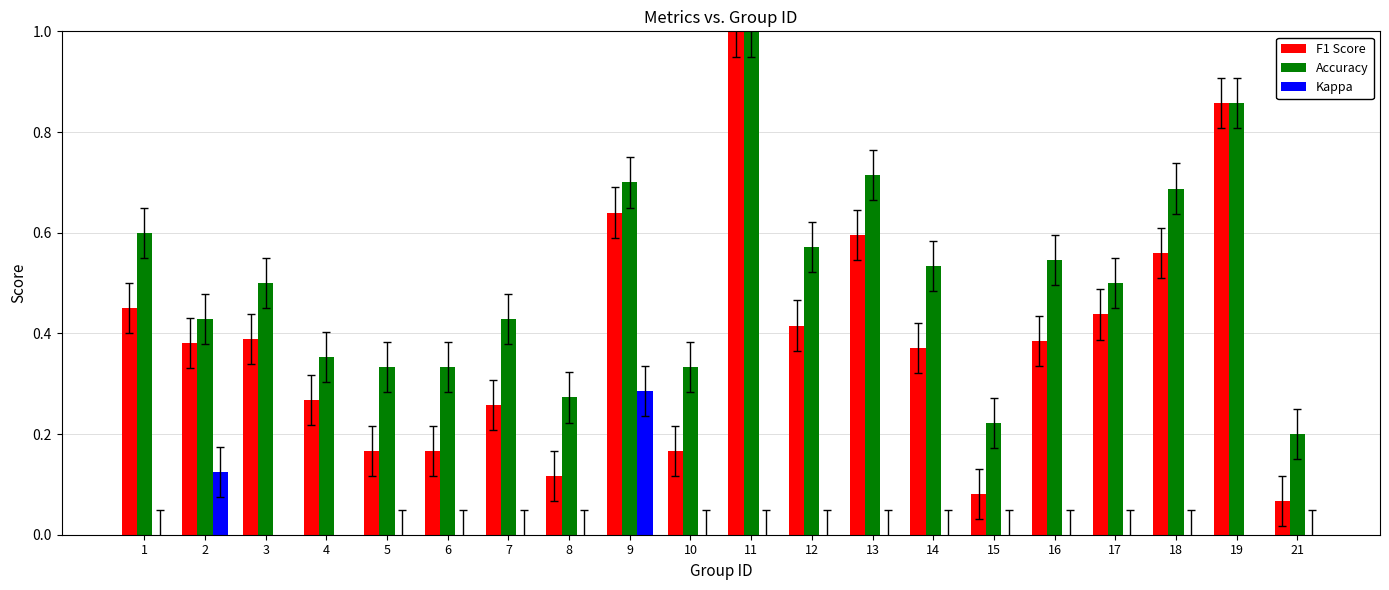

Rank the categories by F1 Score value from highest to lowest.

11, 19, 9, 13, 18, 1, 17, 12, 3, 16, 2, 14, 4, 7, 5, 6, 10, 8, 15, 21